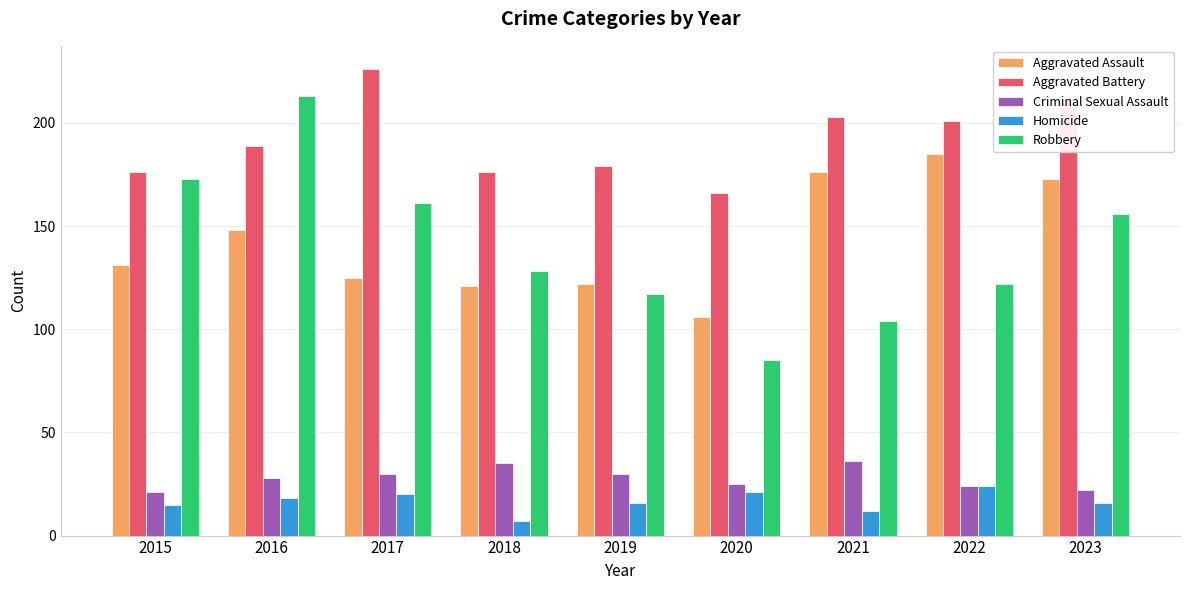

What is the value of the Aggravated Battery bar at the 3rd from the left?

226